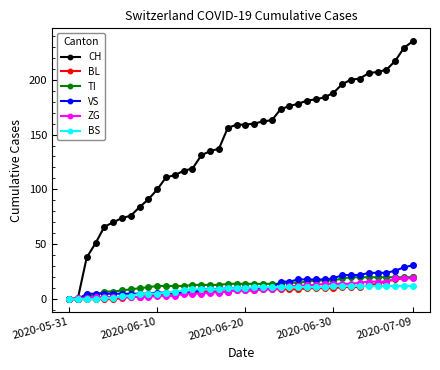

How many lines are shown in the chart?

6